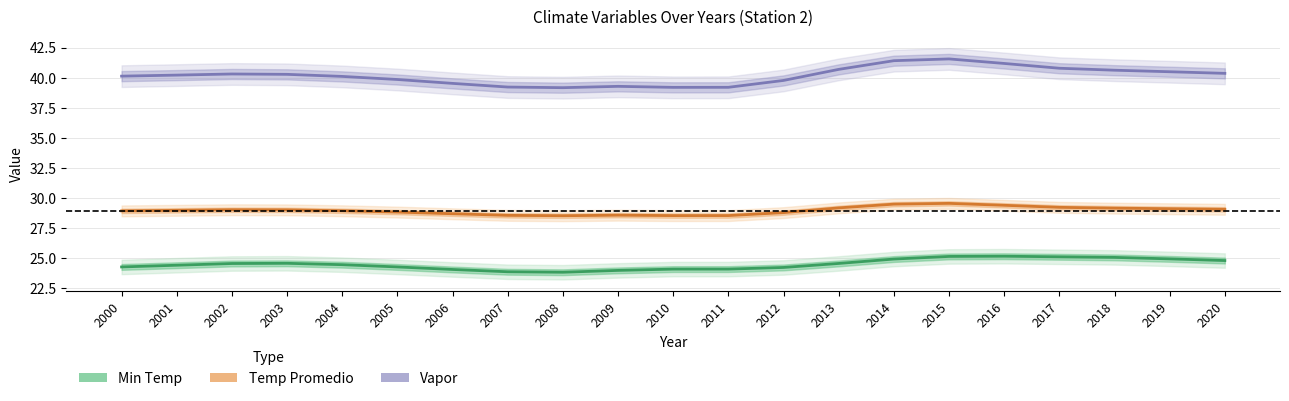

The Vapor series shows 52.8 at 2001. True or false?

False